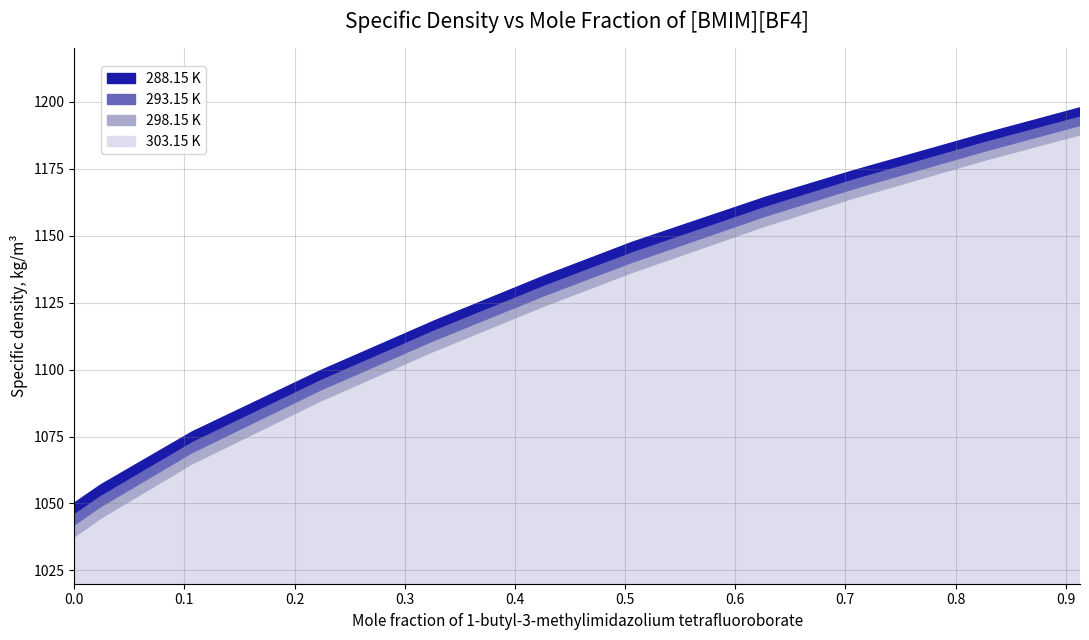

What is the difference between the second highest and second lowest values in the 298.15 K series?

132.8